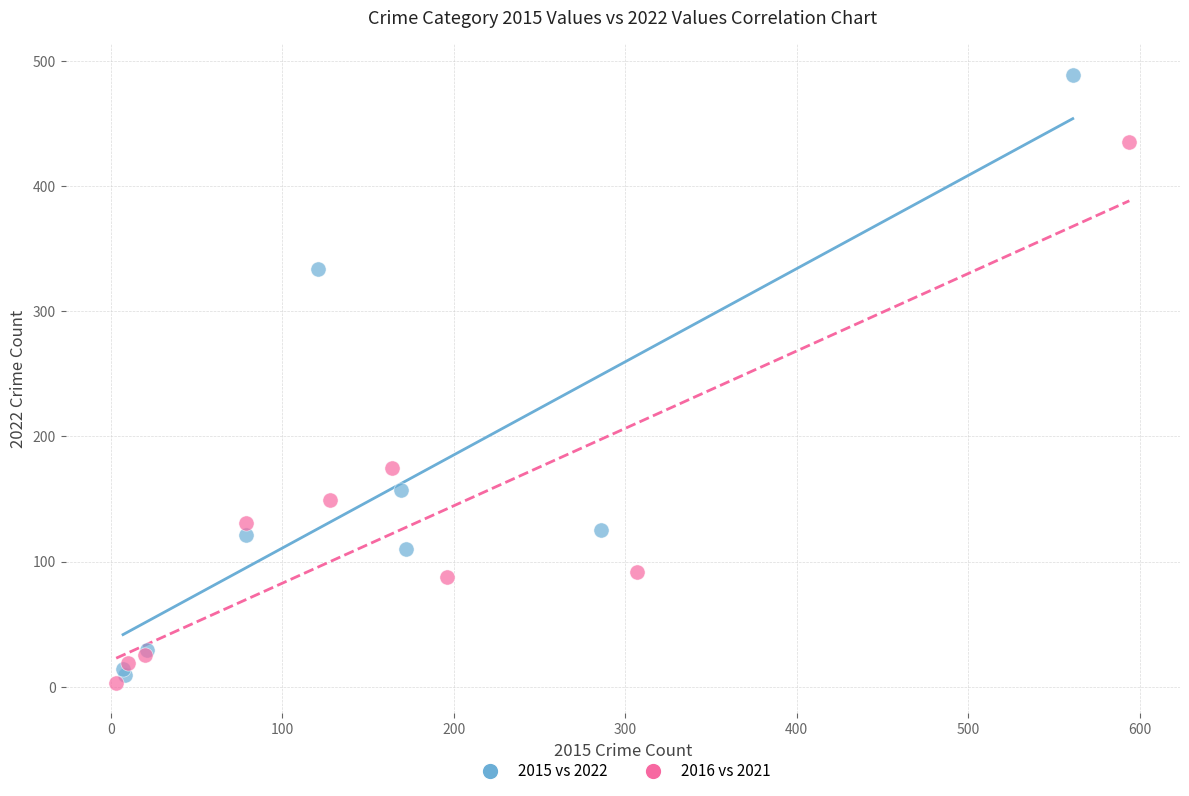

Which series has the widest spread of Y values?

2015 vs 2022